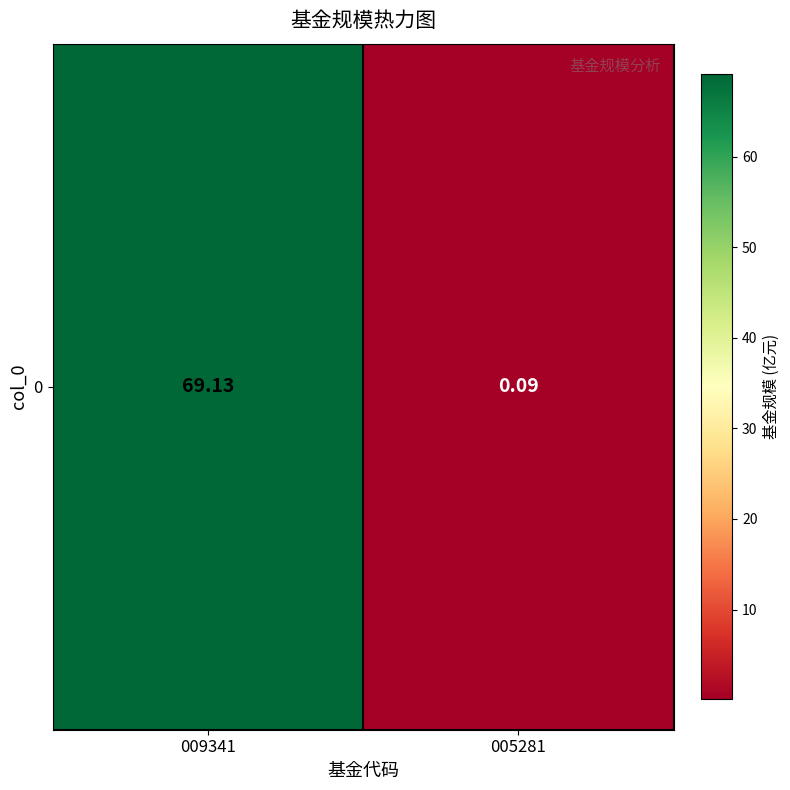

What is the maximum value shown in the chart?

69.1